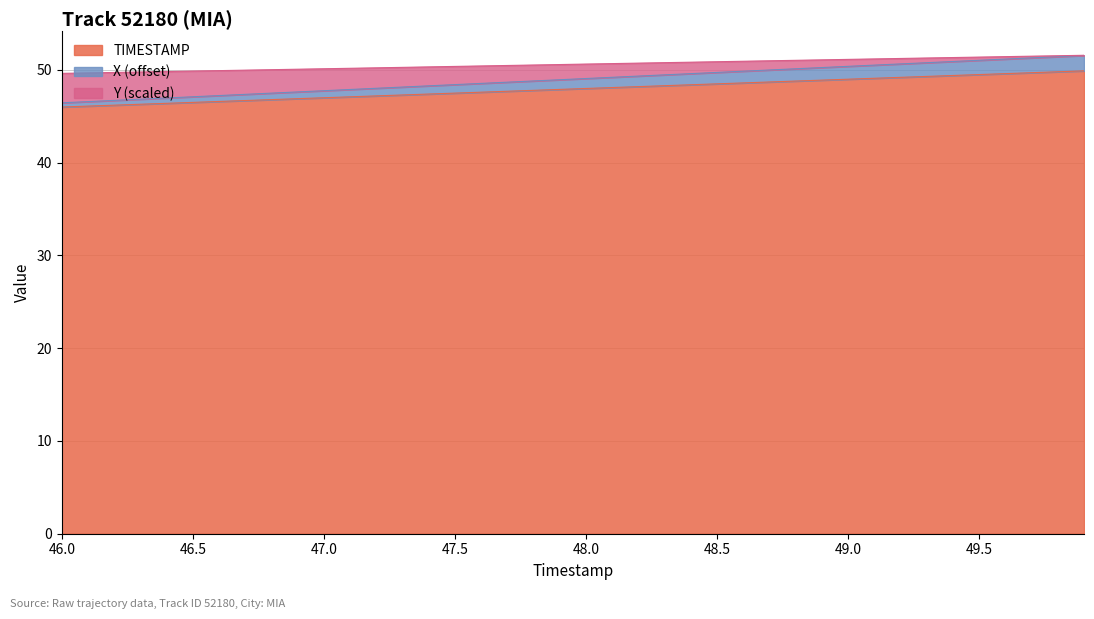

What is the highest value of the TIMESTAMP series?

49.9